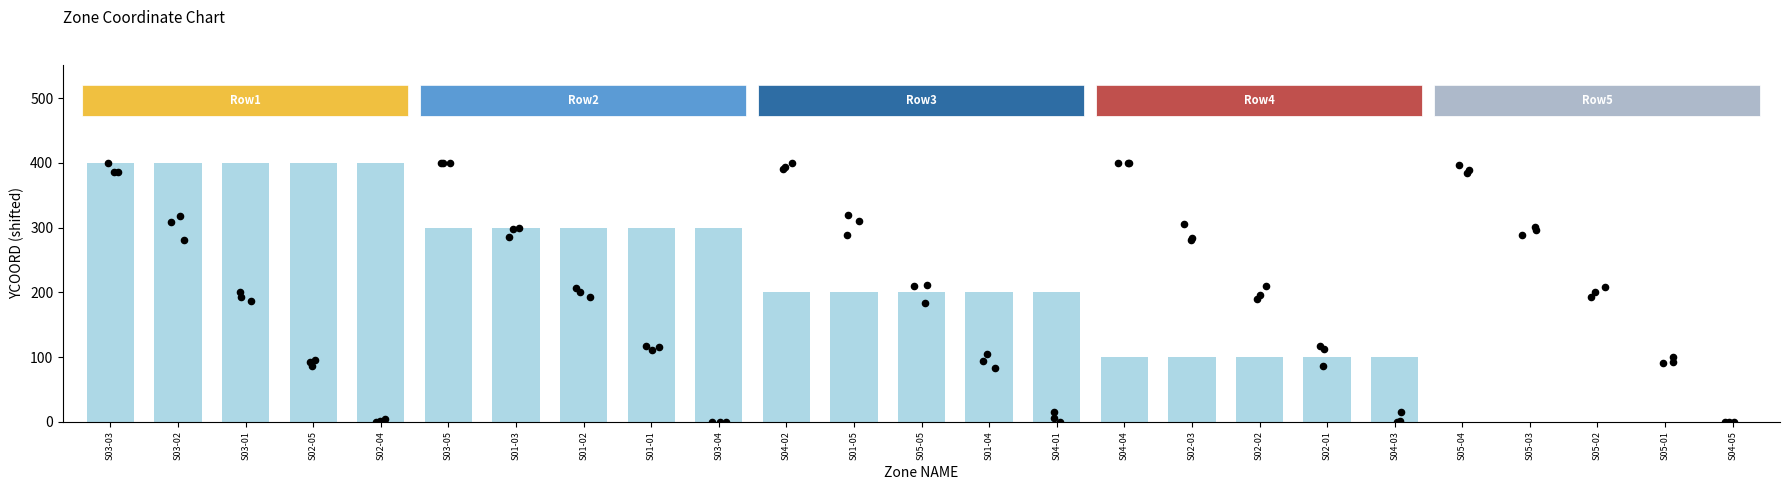

What is the change in value from S03-01 to S05-05?

-200